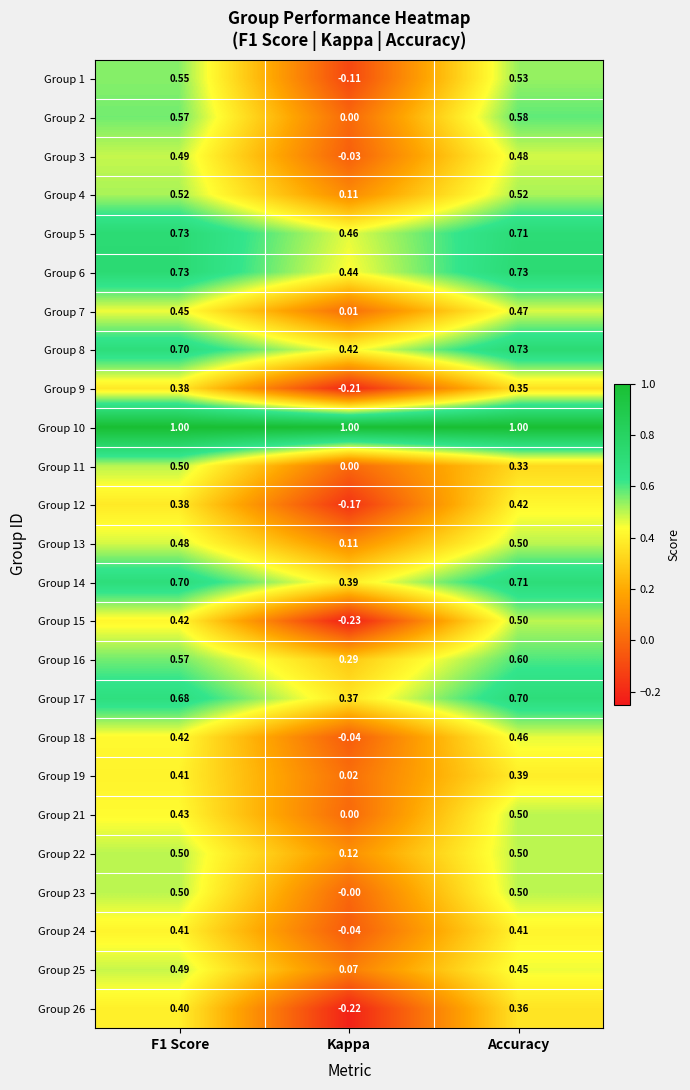

At which category is the sum across all series the highest?

Accuracy